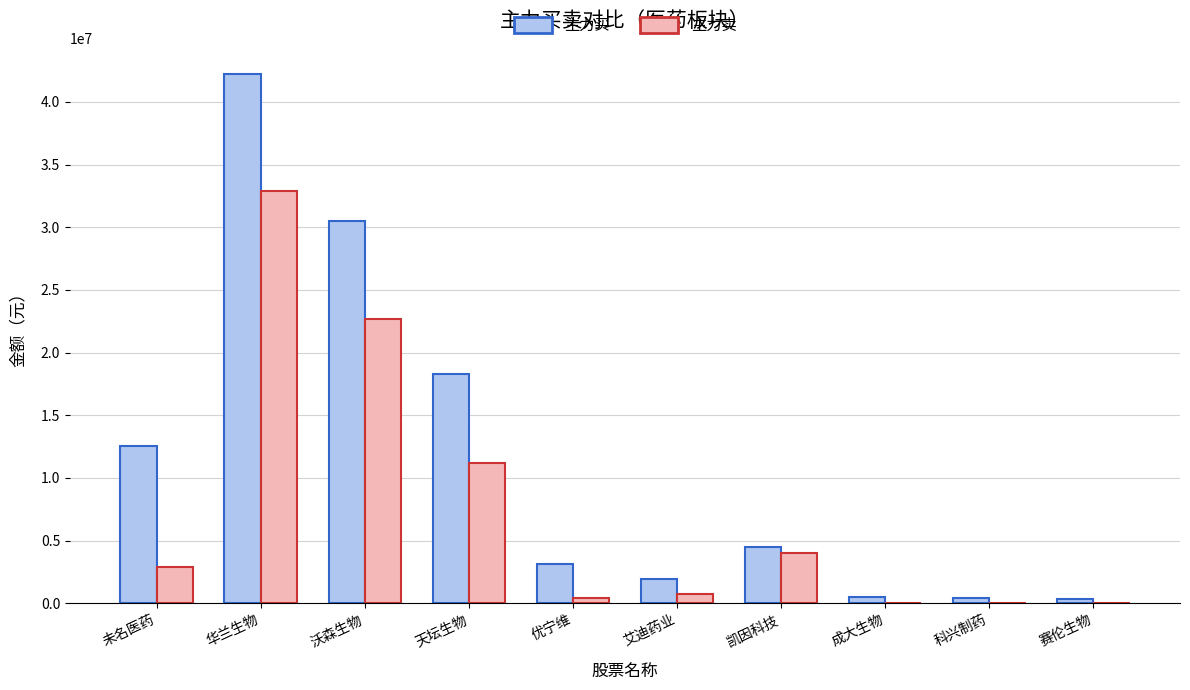

The 主力买 series shows 1967509 at 艾迪药业. True or false?

True